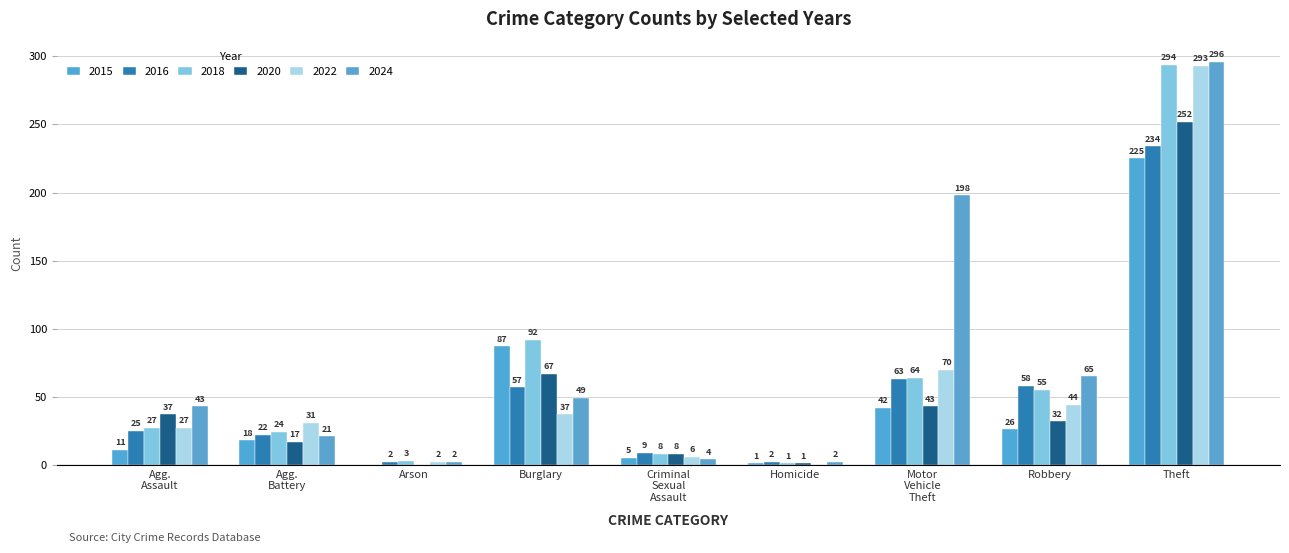

What is the greatest value displayed?

296